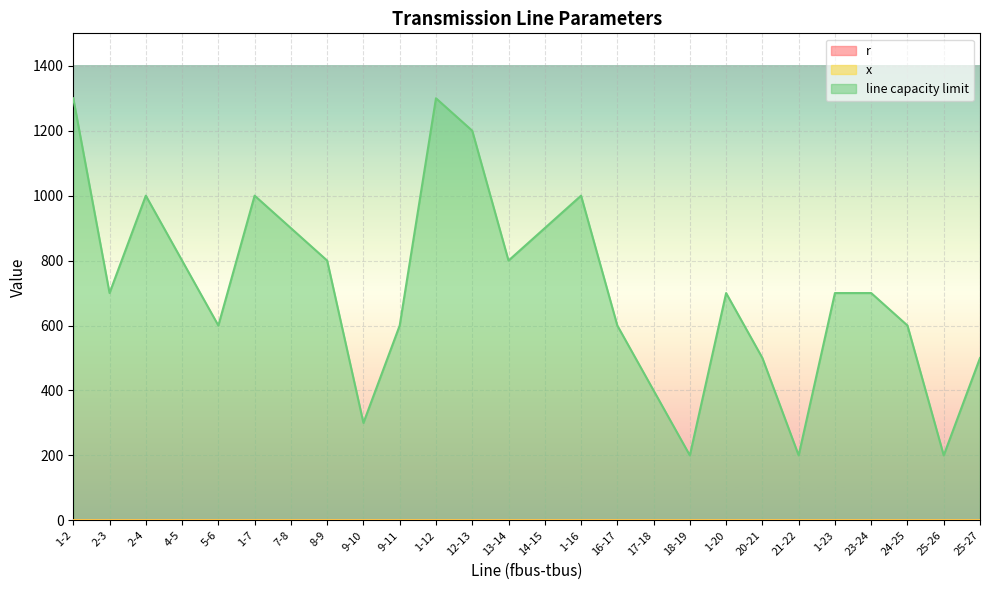

Is the value of r at 21-22 greater than the value of x at 9-10?

Yes